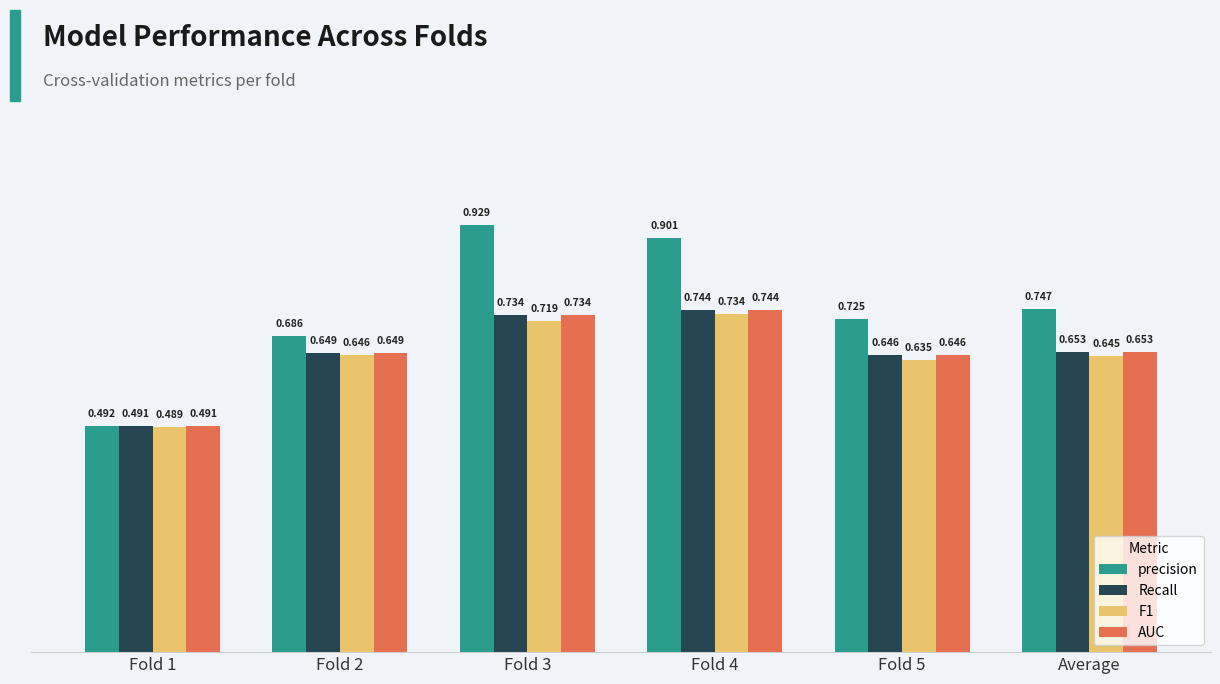

Is it true that precision equals 0.9 at Fold 3?

True